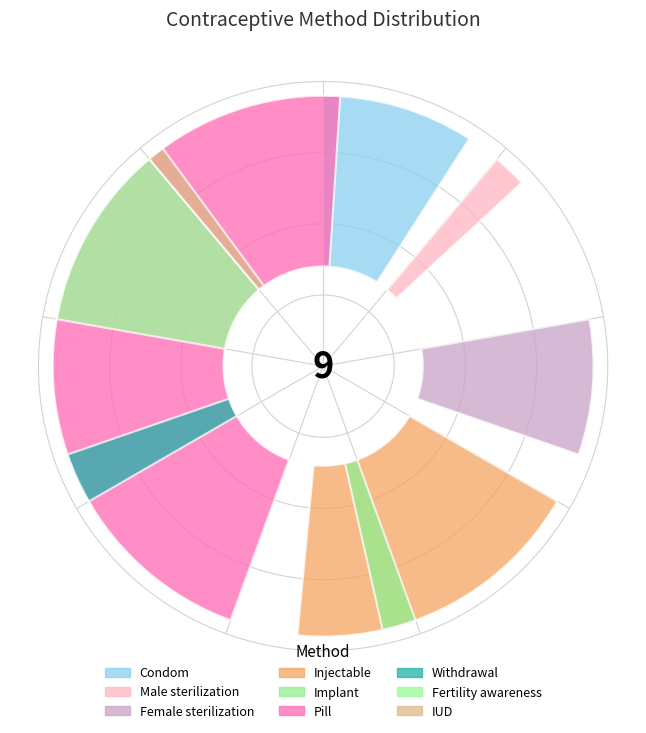

To the nearest percent, what is the average slice percentage?

11%